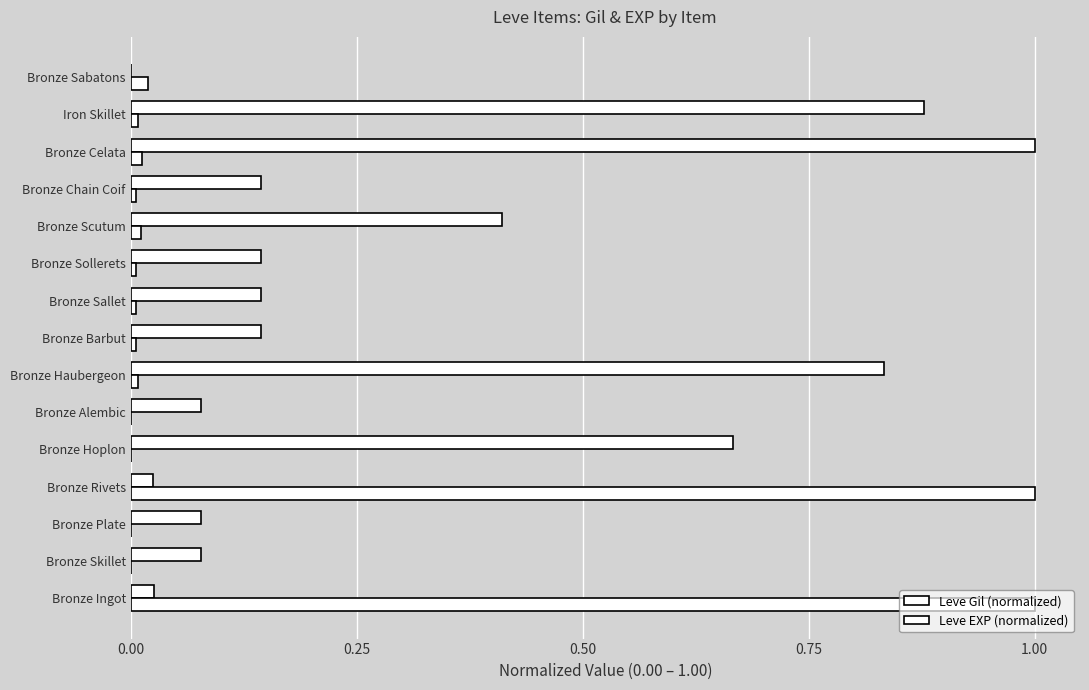

How many series are shown in this chart?

2